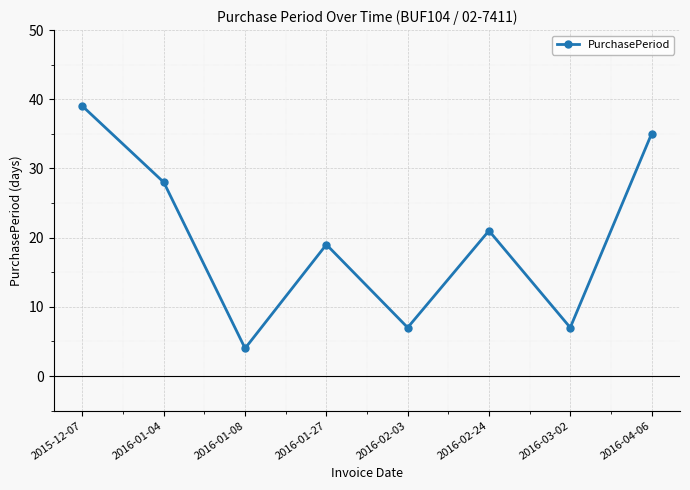

Which category has the highest value across all series?

2015-12-07